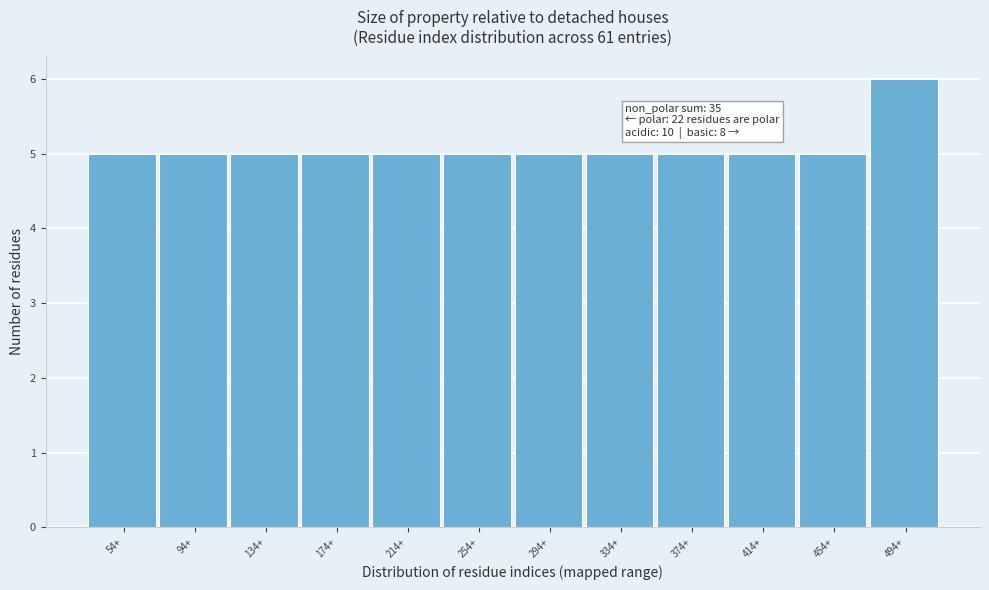

Reading left to right, transcribe all the data shown in this chart.

5	5	5	5	5	5	5	5	5	5	5	6